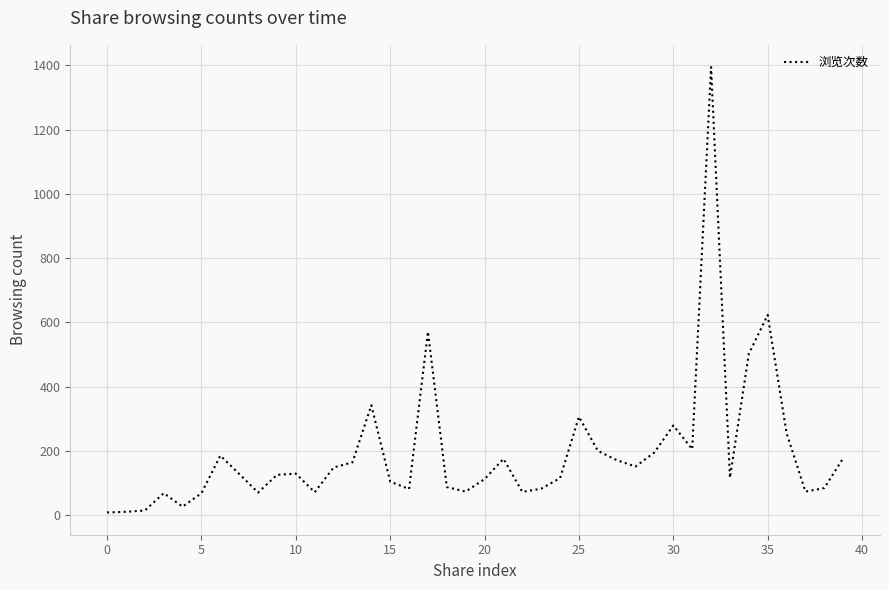

What is the difference between the maximum and minimum values?

1387